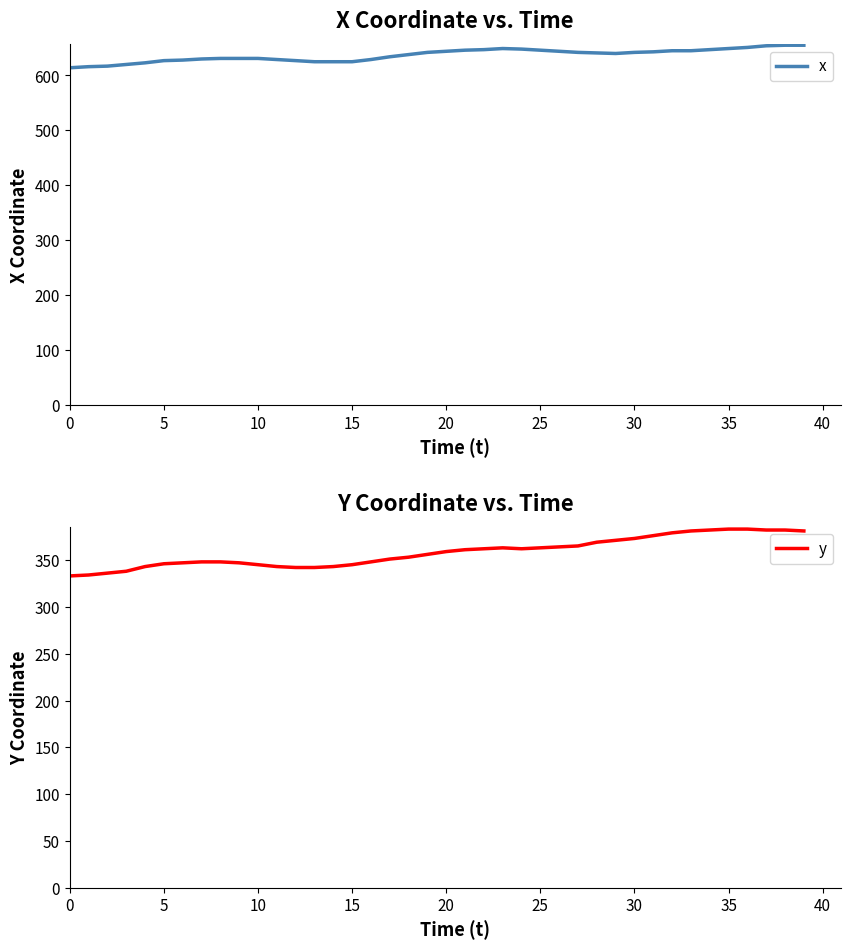

True or false: x has more than 2 points higher than both neighbors.

False